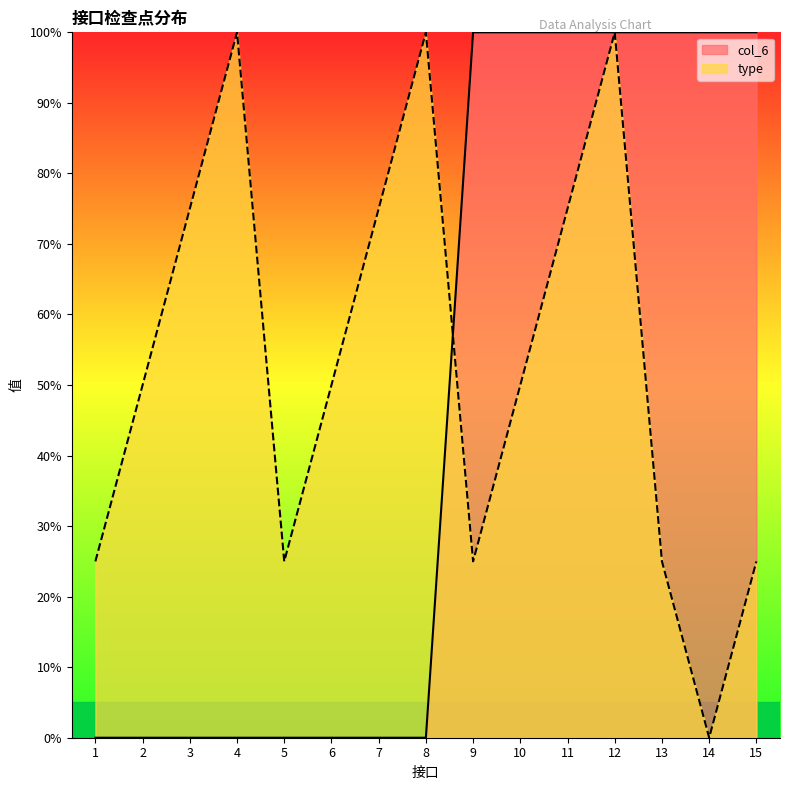

True or false: type and col_6 intersect in this chart.

True